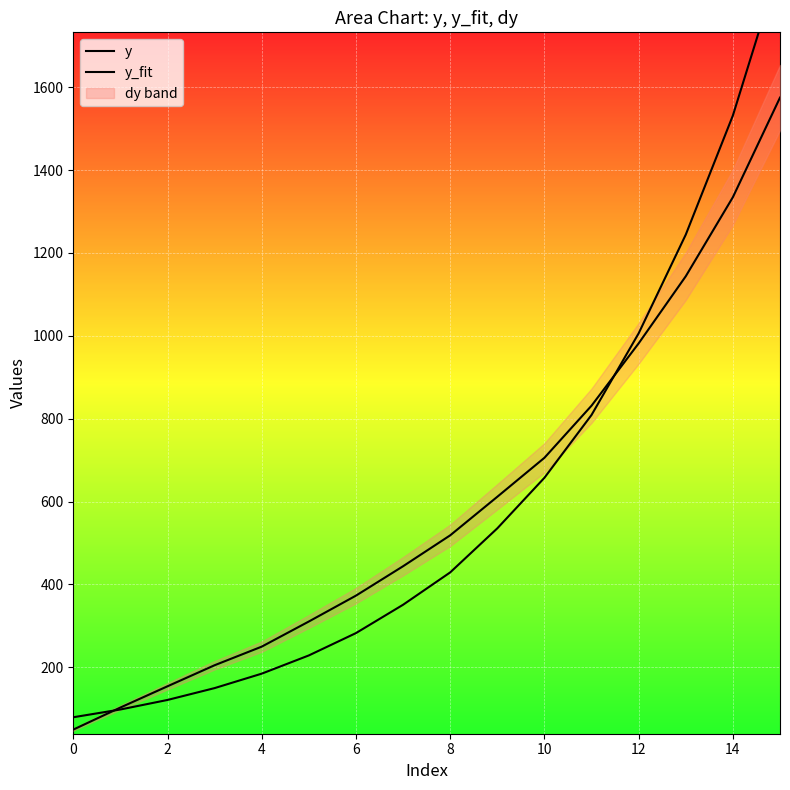

Which category has the highest value in the y_fit series?

15